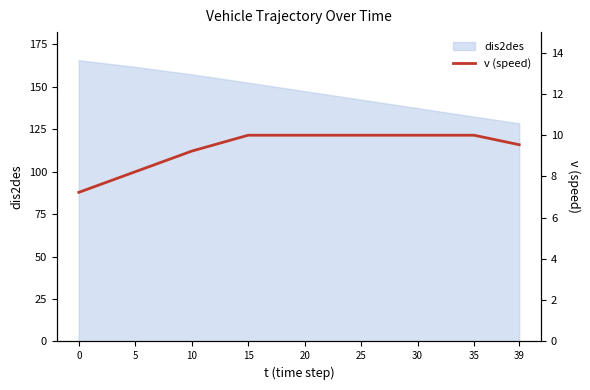

List the labels in order of value, largest first.

15, 20, 25, 30, 35, 39, 10, 5, 0